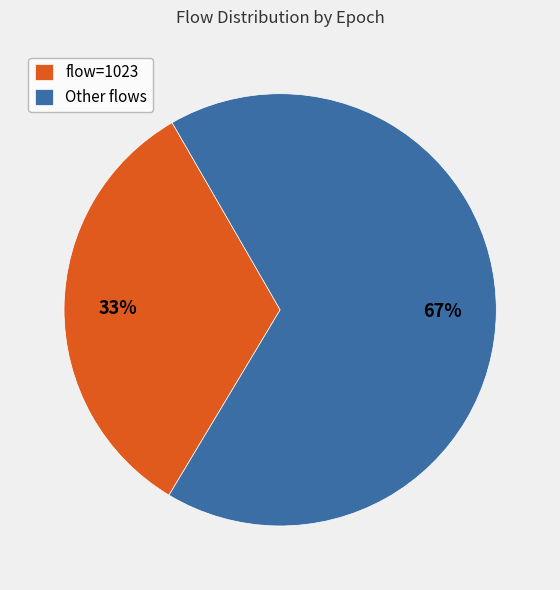

Is the sum of Other flows and flow=1023 greater than half?

Yes